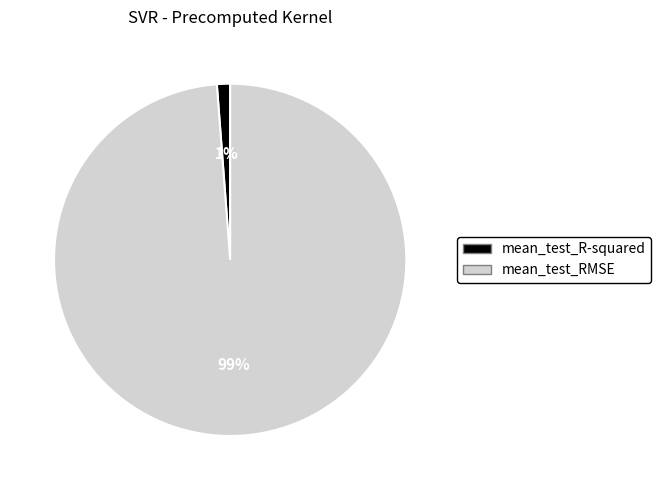

Is it true that mean_test_R-squared is 1% of the pie?

True